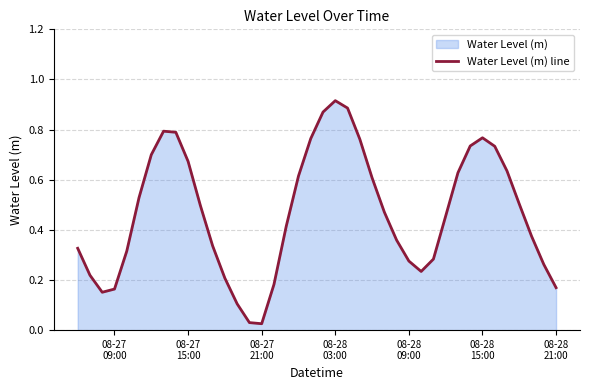

Reading left to right, what are all the values shown in this chart?

0.3	0.2	0.2	0.2	0.3	0.5	0.7	0.8	0.8	0.7	0.5	0.3	0.2	0.1	0.0	0.0	0.2	0.4	0.6	0.8	0.9	0.9	0.9	0.8	0.6	0.5	0.4	0.3	0.2	0.3	0.5	0.6	0.7	0.8	0.7	0.6	0.5	0.4	0.3	0.2